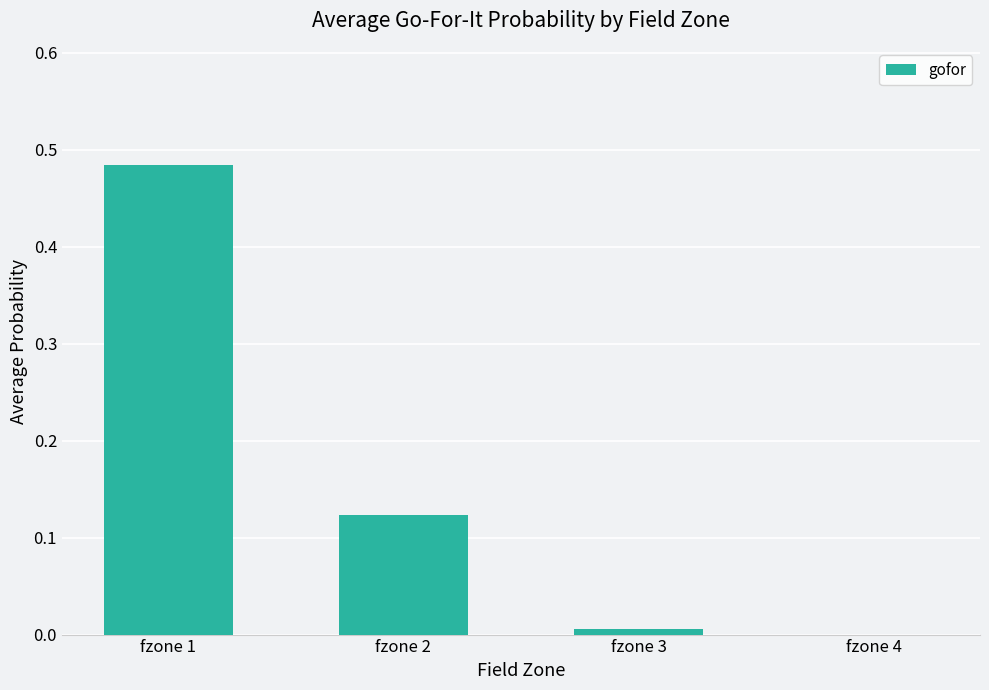

What is the sum of the values at fzone 2 and fzone 1?

0.6